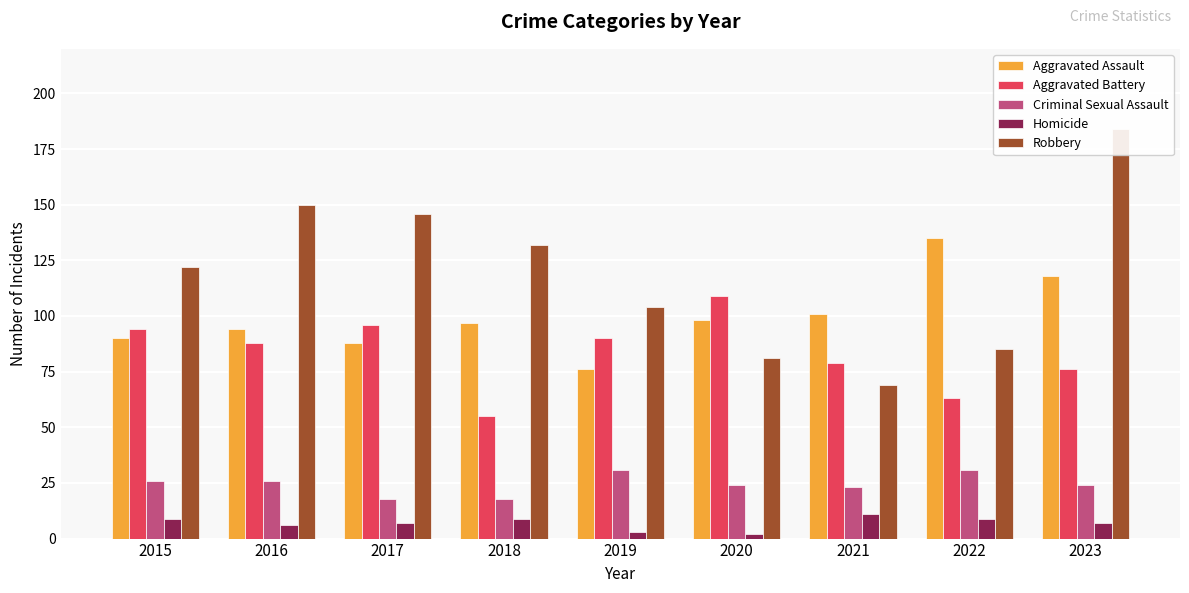

At which category is the sum across all series the highest?

2023